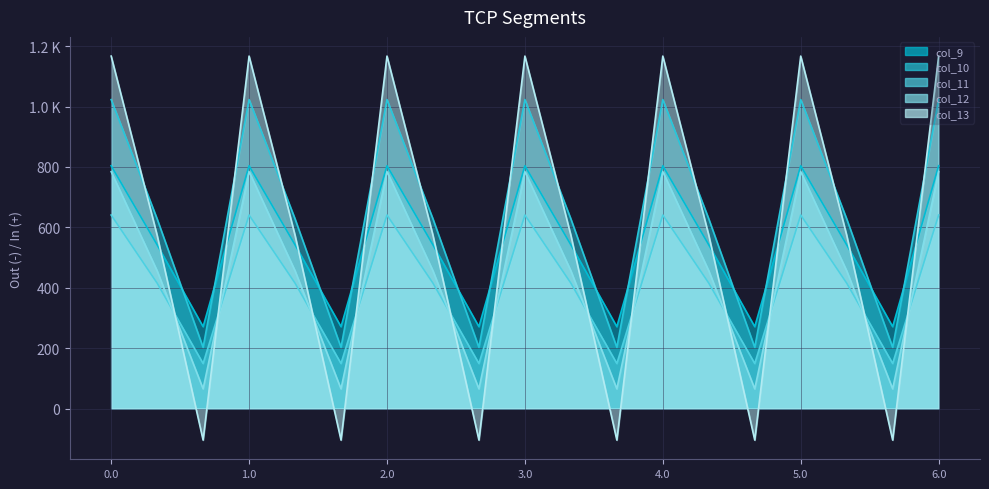

Which series has the largest total across all categories?

col_10